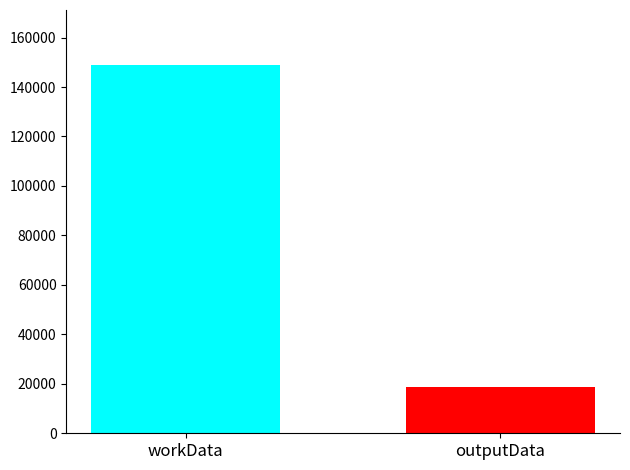

How many values are below 148811?

1